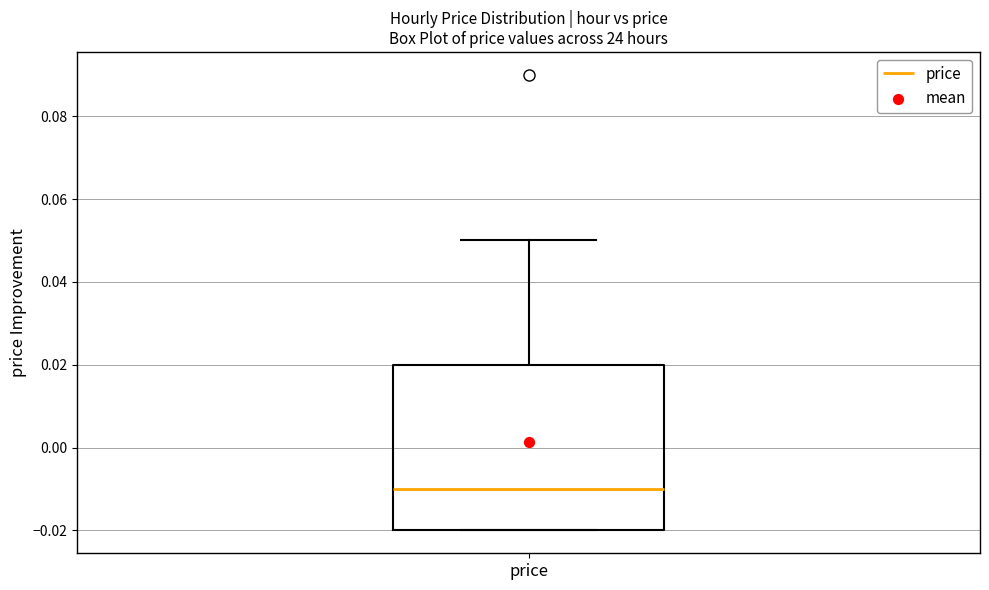

Where does the upper whisker of the box for price end on the y-axis? The values are not printed on the chart, so give them approximately, as read against the axis.

0.05